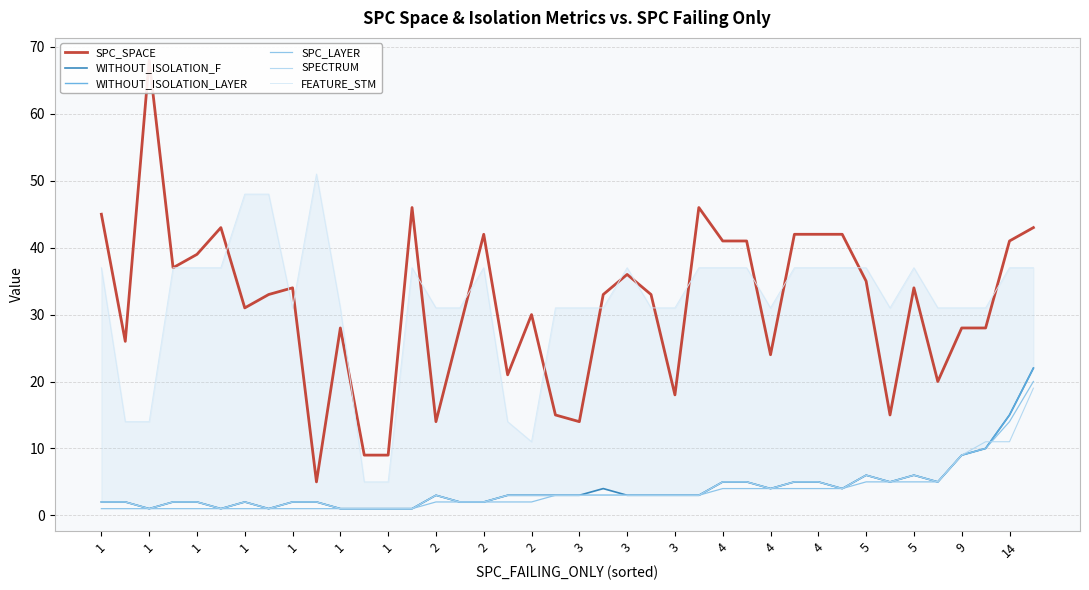

What is the value of the WITHOUT_ISOLATION_F point at the 22nd from the left?

4